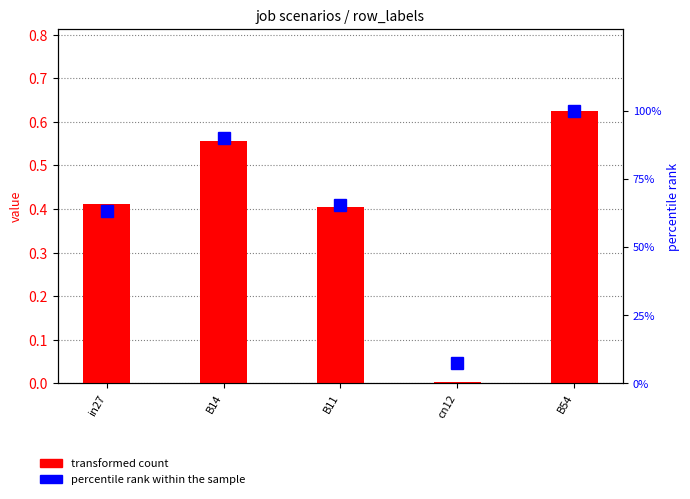

What is the highest value of the percentile rank within the sample series?

100.0